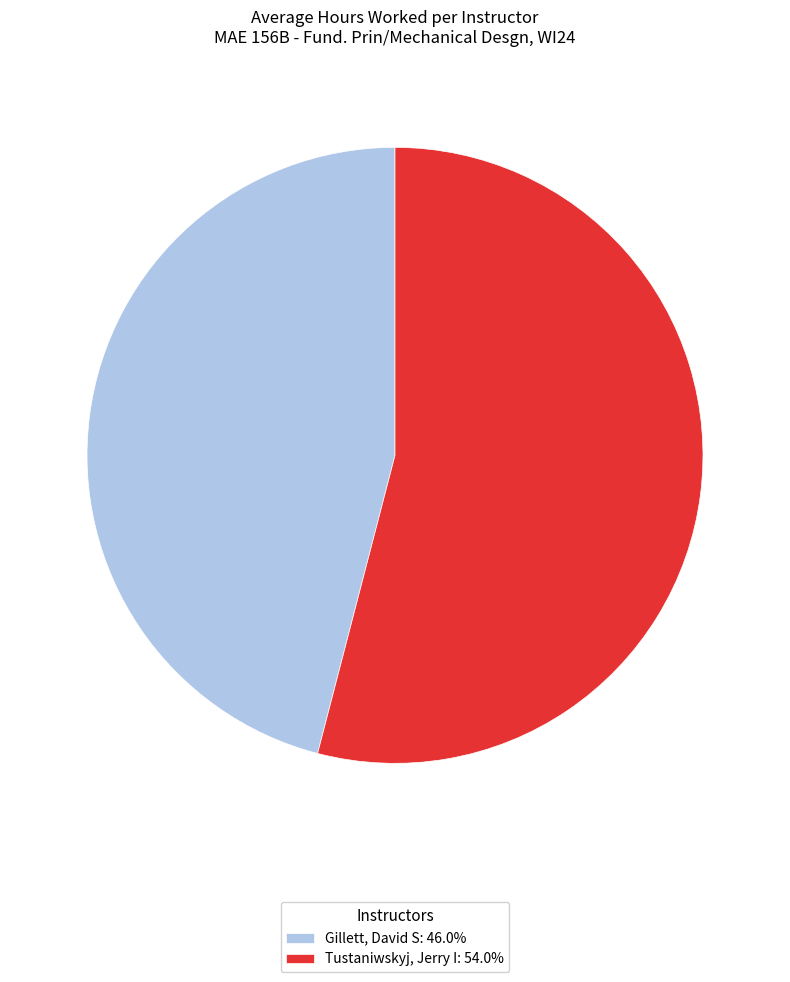

Count the number of slices in the pie.

2